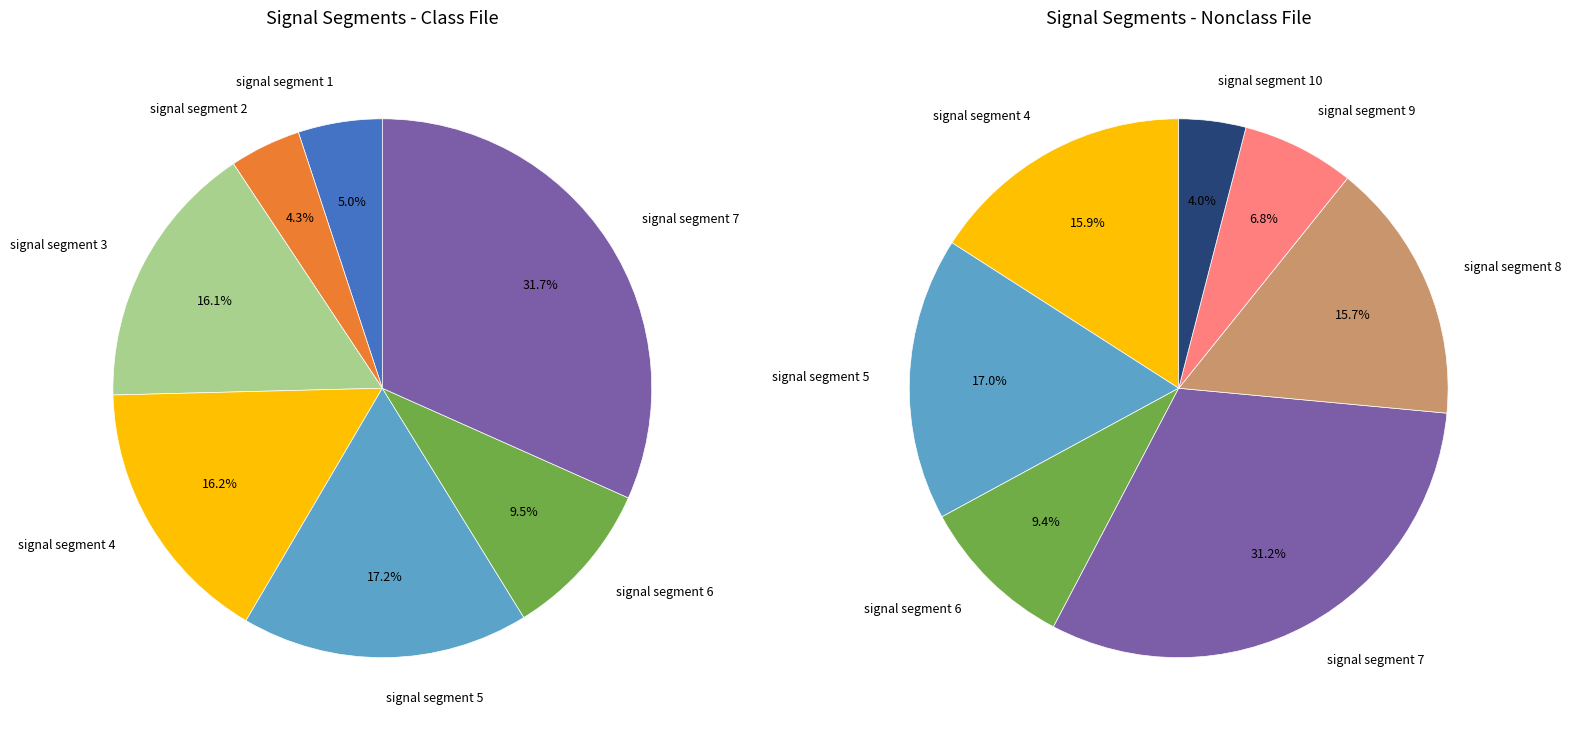

Count the number of slices in the pie.

10